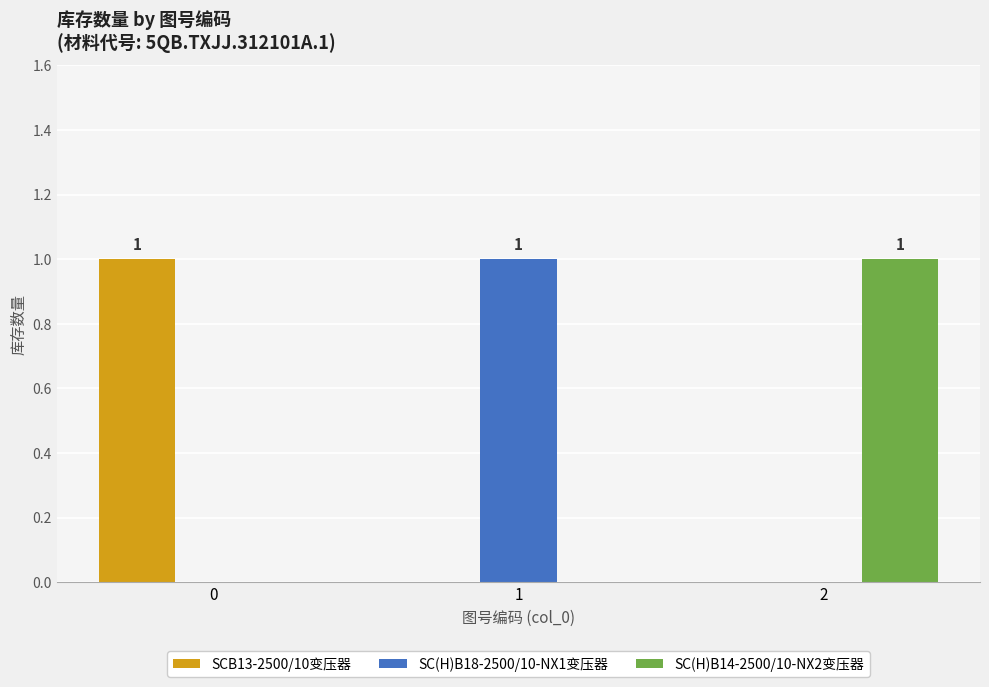

What is the sum of all SCB13-2500/10变压器 values?

1